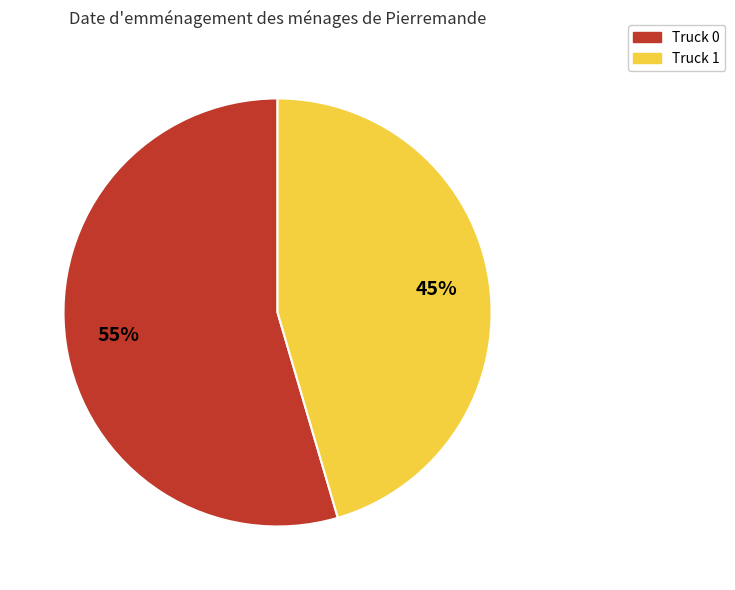

To the nearest percent, what portion does Truck 1 represent?

45%